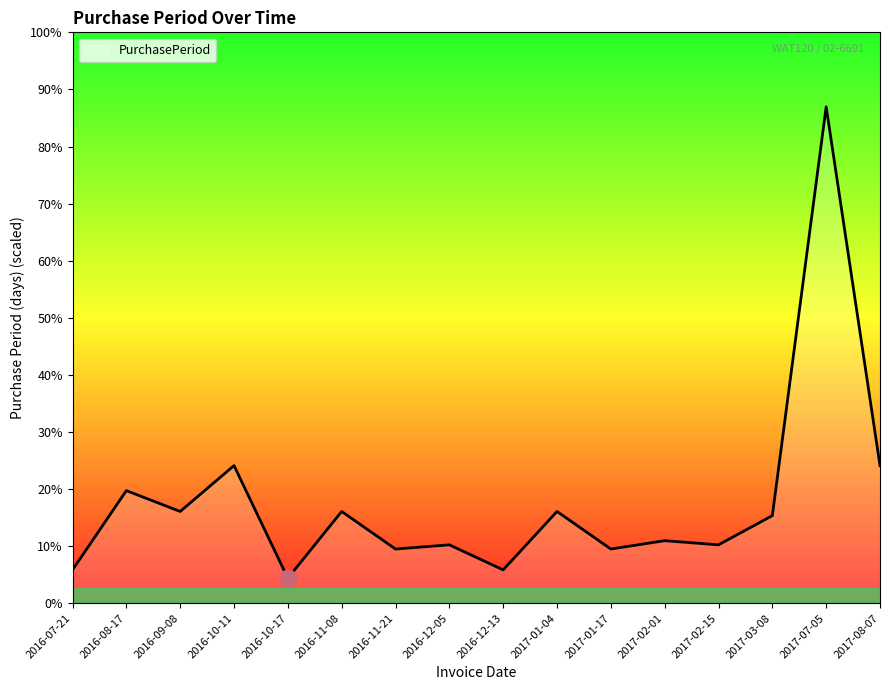

At which label does the data first exceed 21?

2016-08-17